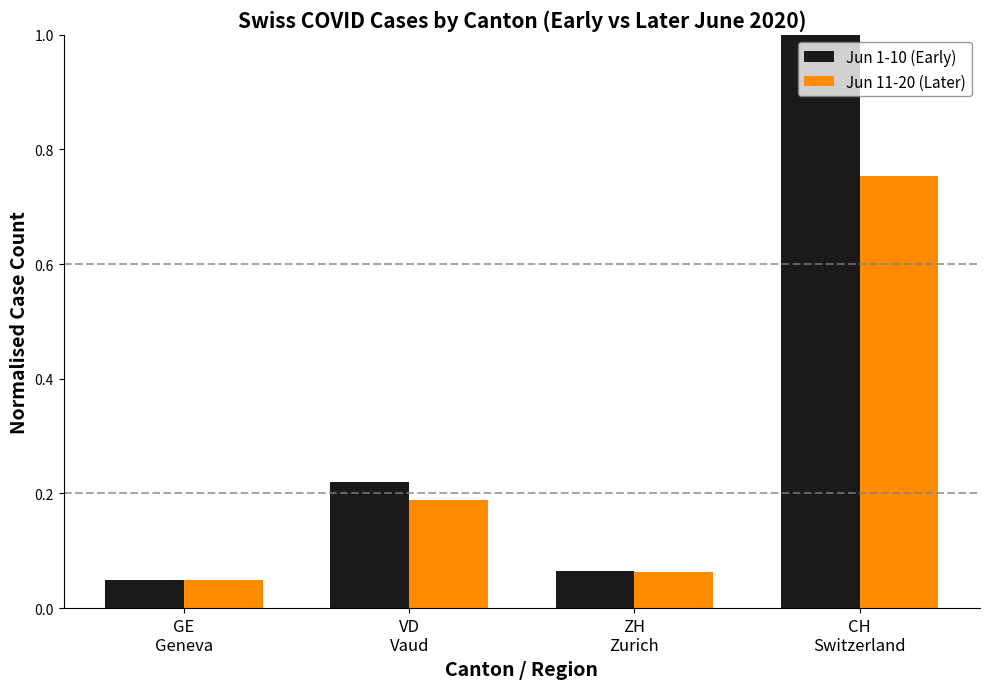

List the series in order of their overall mean, highest first.

Jun 1-10 (Early), Jun 11-20 (Later)